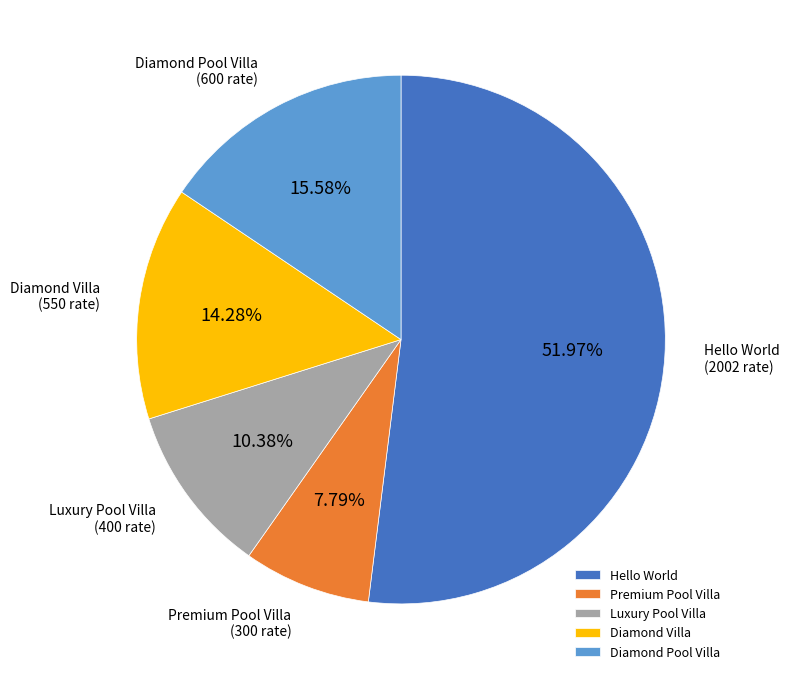

What is the majority slice?

Hello World